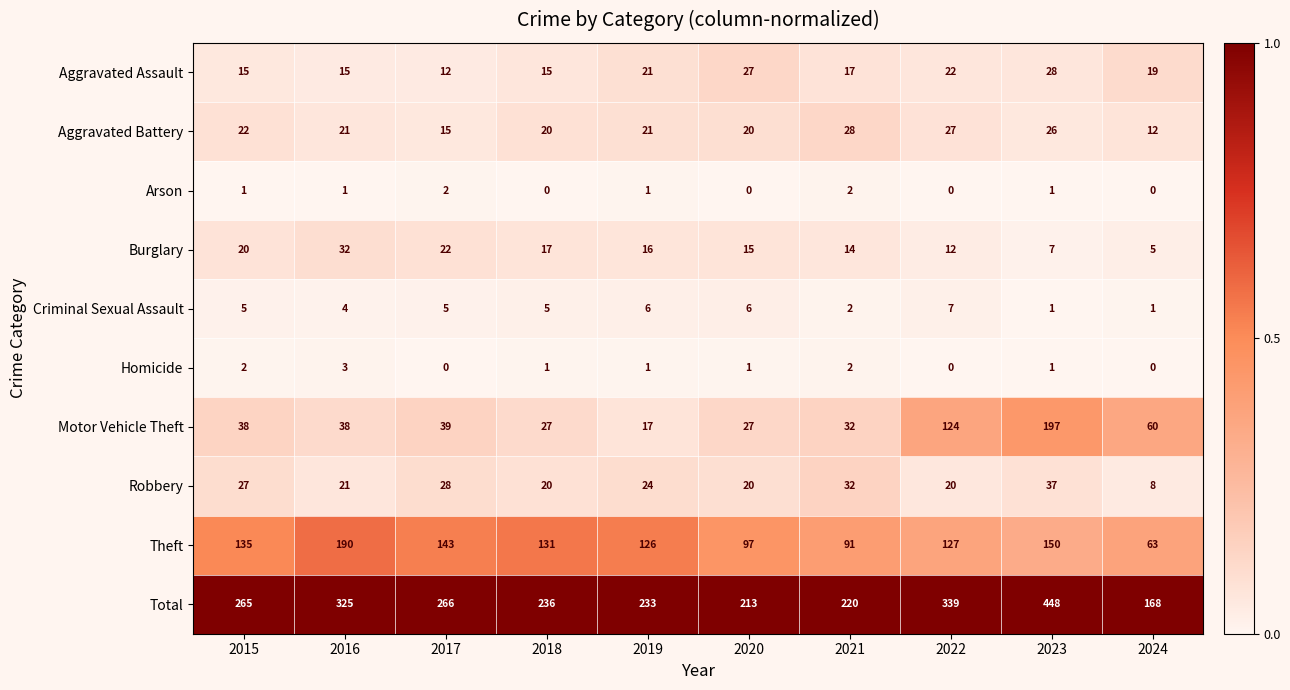

True or false: Arson has a value of 0 at 2020.

True